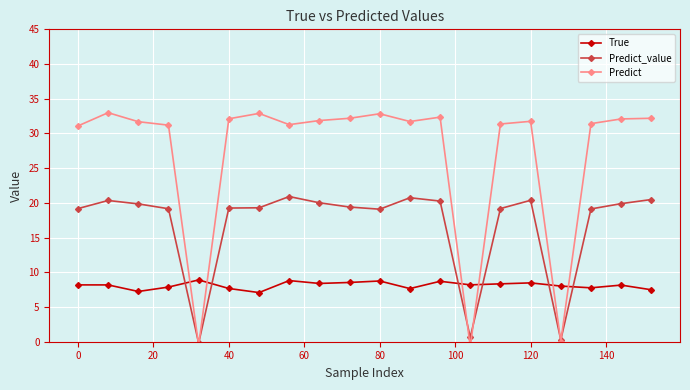

What is the total value across all series at 18?

60.1